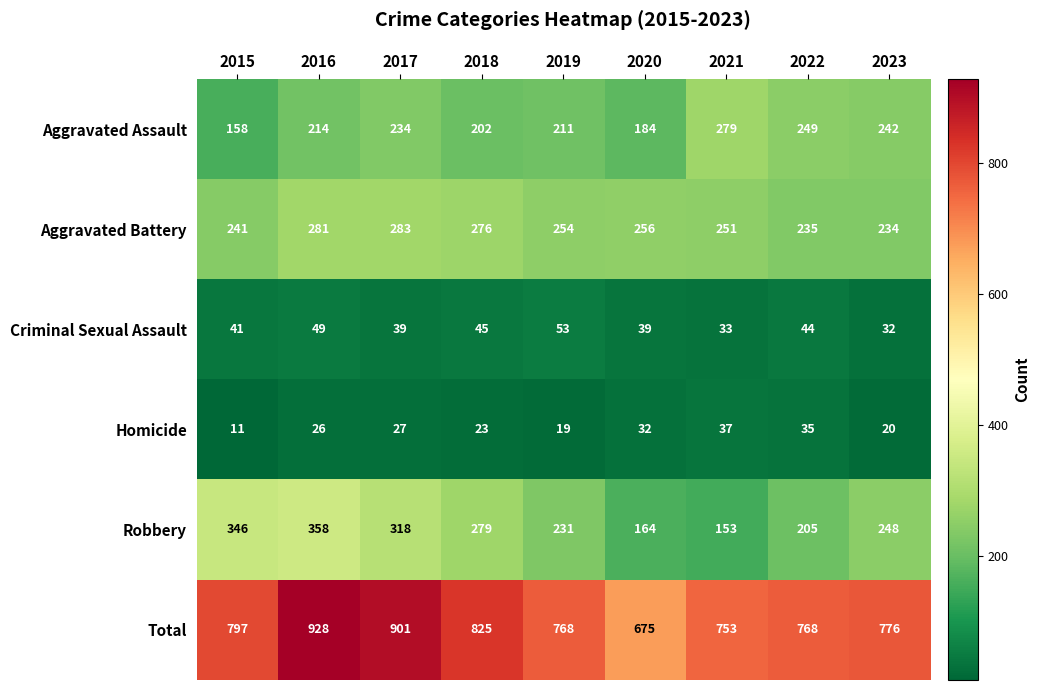

What is the difference between the Robbery values at 2022 and 2016?

153